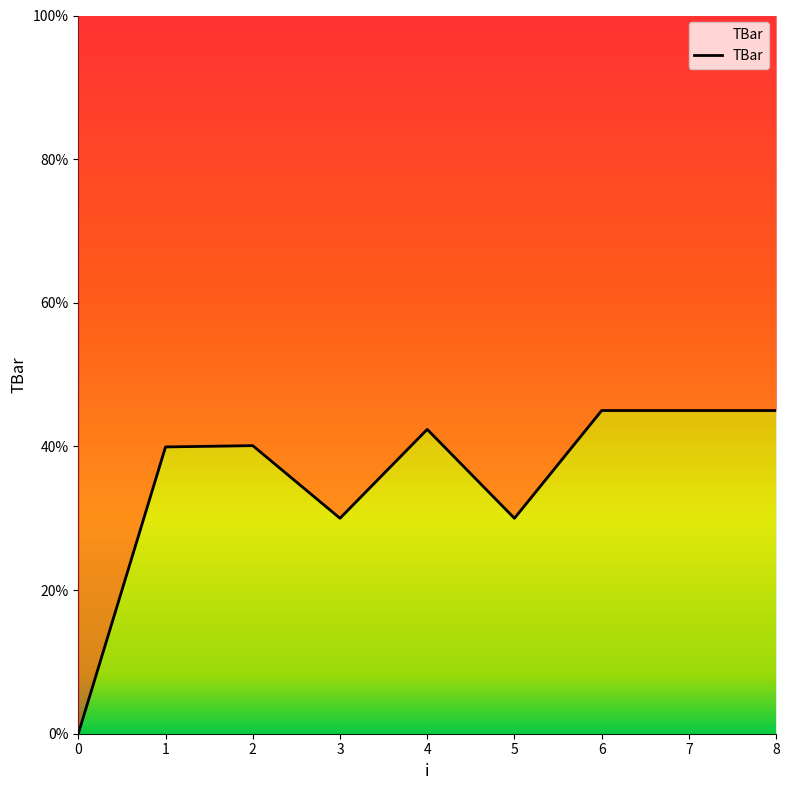

What value does the data have at 8?

45.0